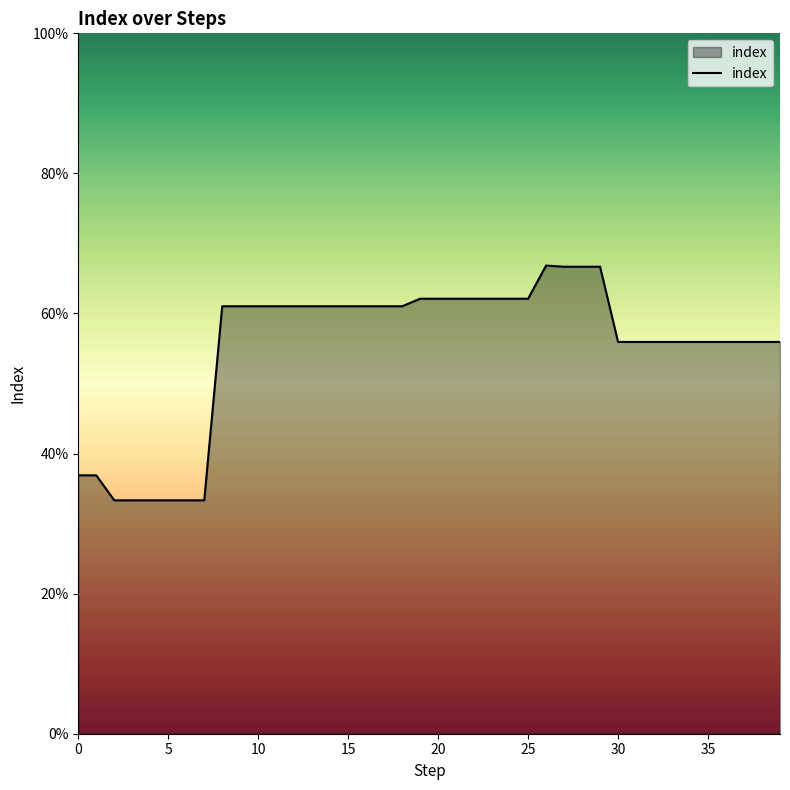

Is this an area chart (filled region under the line)?

Yes